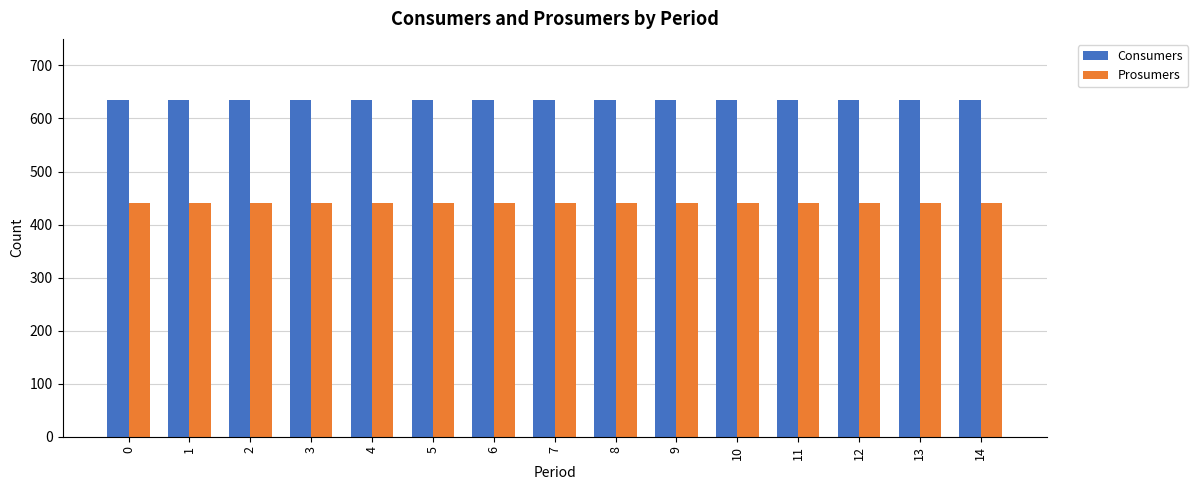

What is the lowest value of the Consumers series?

635